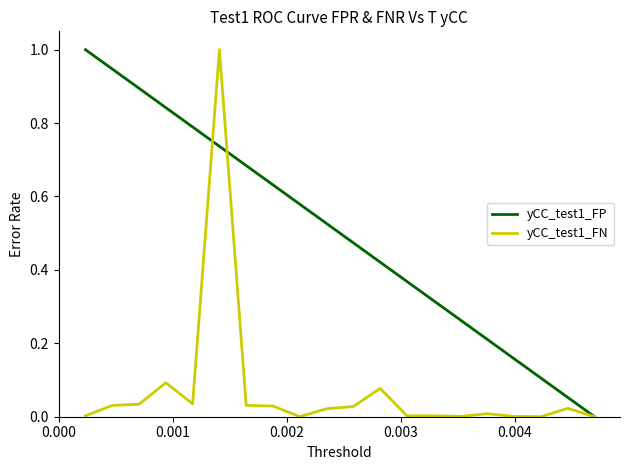

What are all the series names shown in the legend?

yCC_test1_FP, yCC_test1_FN